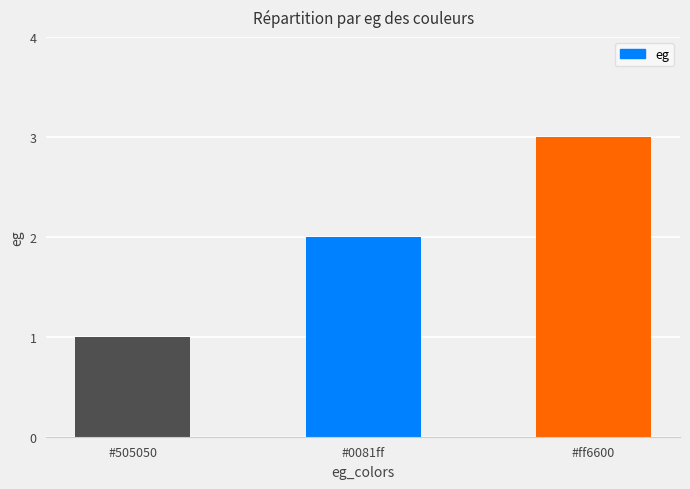

What is the smallest value displayed?

1